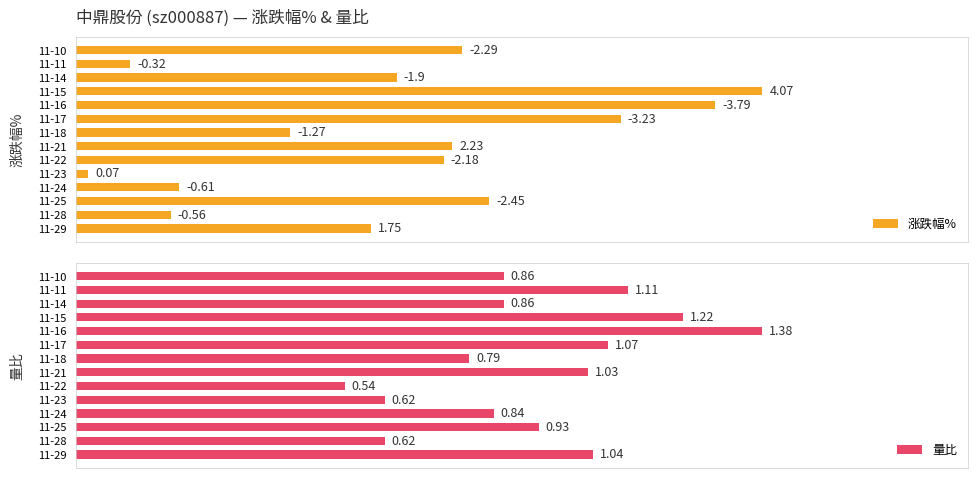

At how many categories does at least one series exceed 0?

14